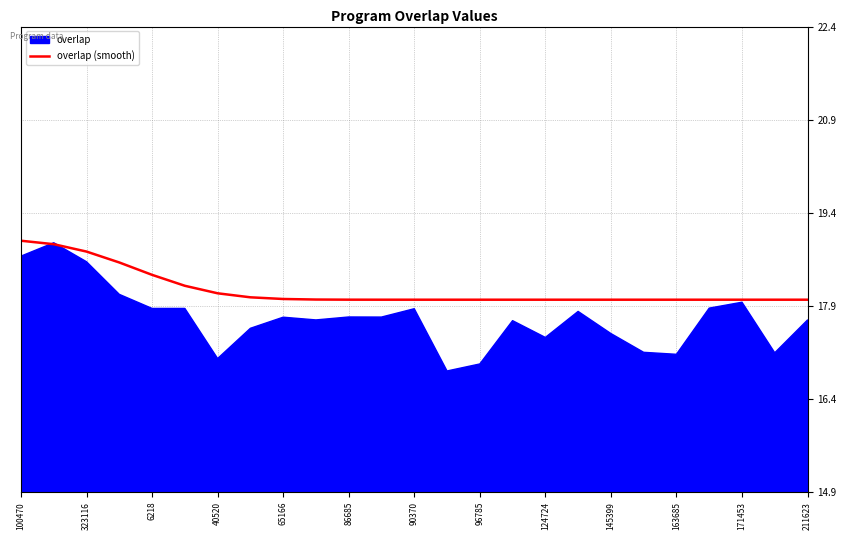

The value of overlap (smooth) at 163685 is 18.0. True or false?

True